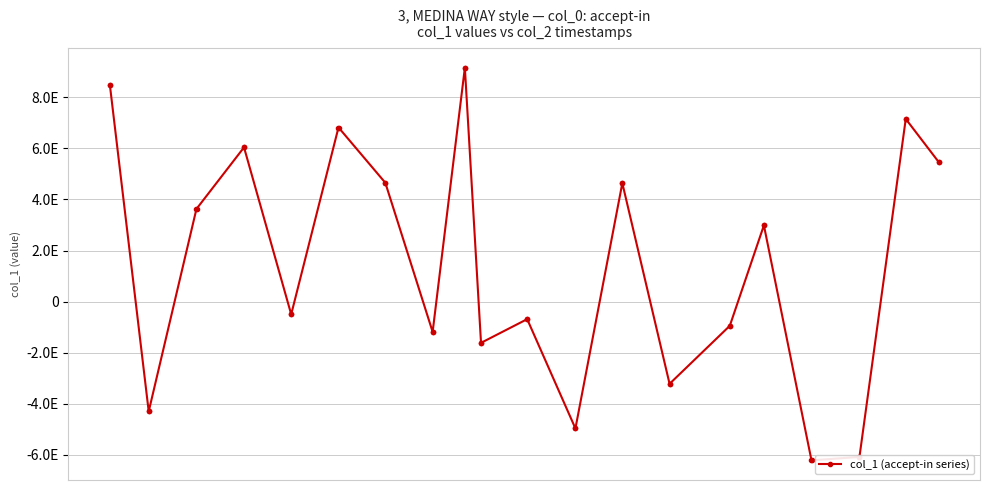

Reading right to left, extract all data points from this chart.

5475354544353684480	5475354544353684480	7146890064148324352	7146890064148324352	-6080418993613026304	-6080418993613026304	-6216085940322194432	-6216085940322194432	2982892377699104768	2982892377699104768	-948529390177051904	-948529390177051904	-3217101352882186240	-3217101352882186240	4633347123706578944	4633347123706578944	-4962230316295767040	-4962230316295767040	-688180049095749632	-688180049095749632	-1613692139747084544	-1613692139747084544	9150044845032941568	9150044845032941568	-1180488281617546240	-1180488281617546240	4662640745833574400	4662640745833574400	6815694711570574336	6815694711570574336	-494622545911669120	-494622545911669120	6034918421706294272	6034918421706294272	3631070500614864384	3631070500614864384	-4295140401177134080	-4295140401177134080	8464936822962938880	8464936822962938880